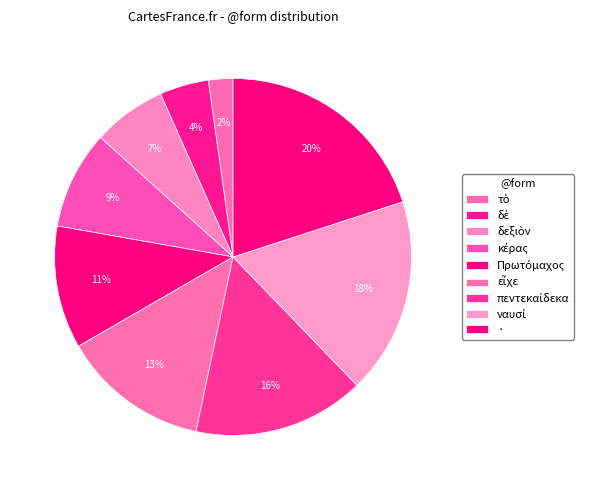

What is the change in value from τὸ to εἶχε?

+5